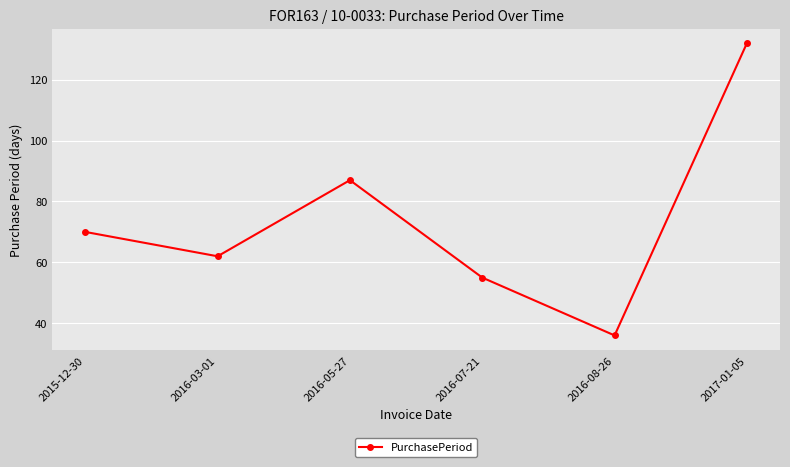

The value at 2016-03-01 is 62. True or false?

True